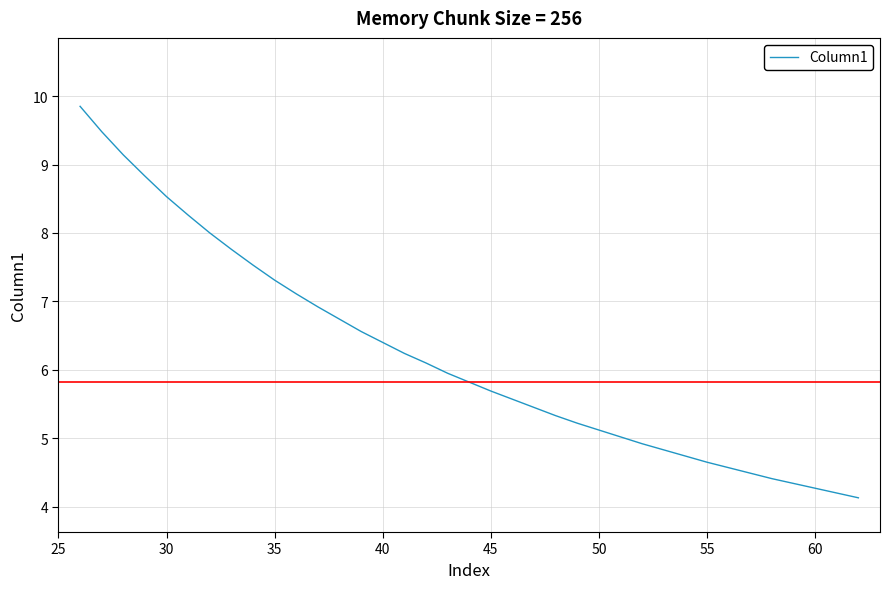

What is the minimum value shown in the chart?

4.1